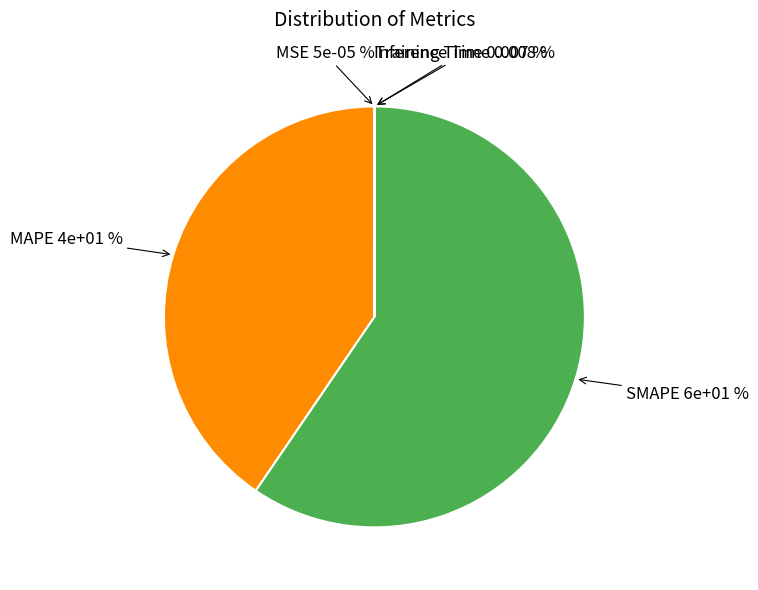

What is the largest slice in the pie chart?

SMAPE